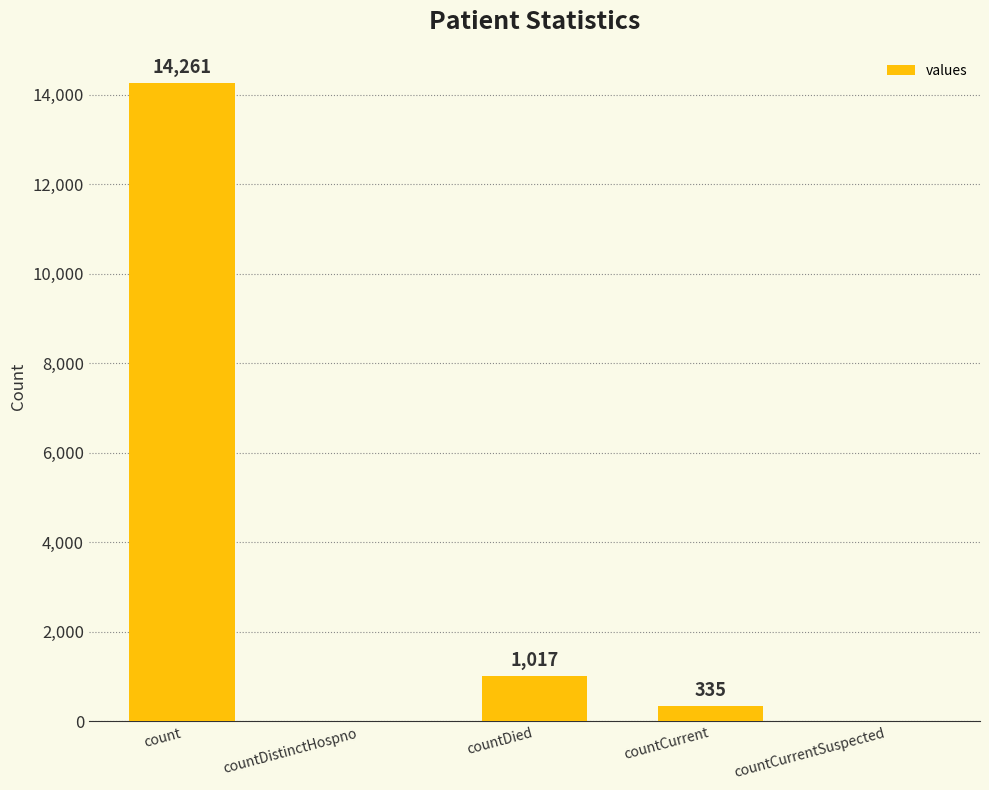

Are the bars grouped side by side (vs. stacked)?

No